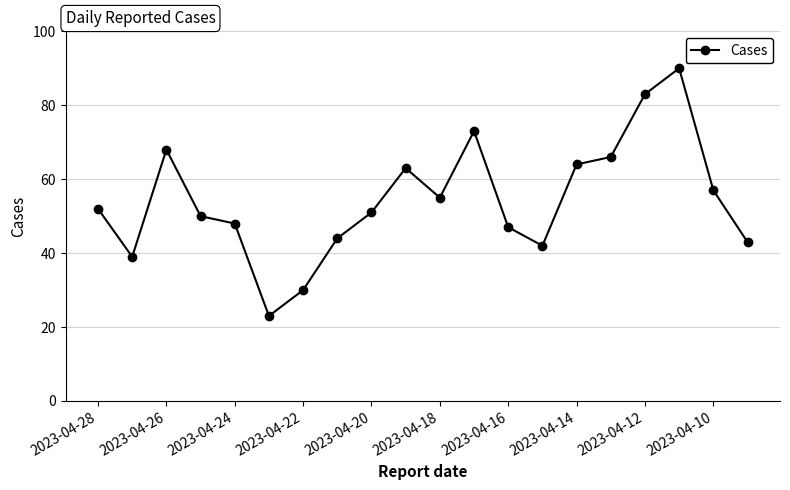

Reading left to right, extract all data points from this chart.

52	39	68	50	48	23	30	44	51	63	55	73	47	42	64	66	83	90	57	43